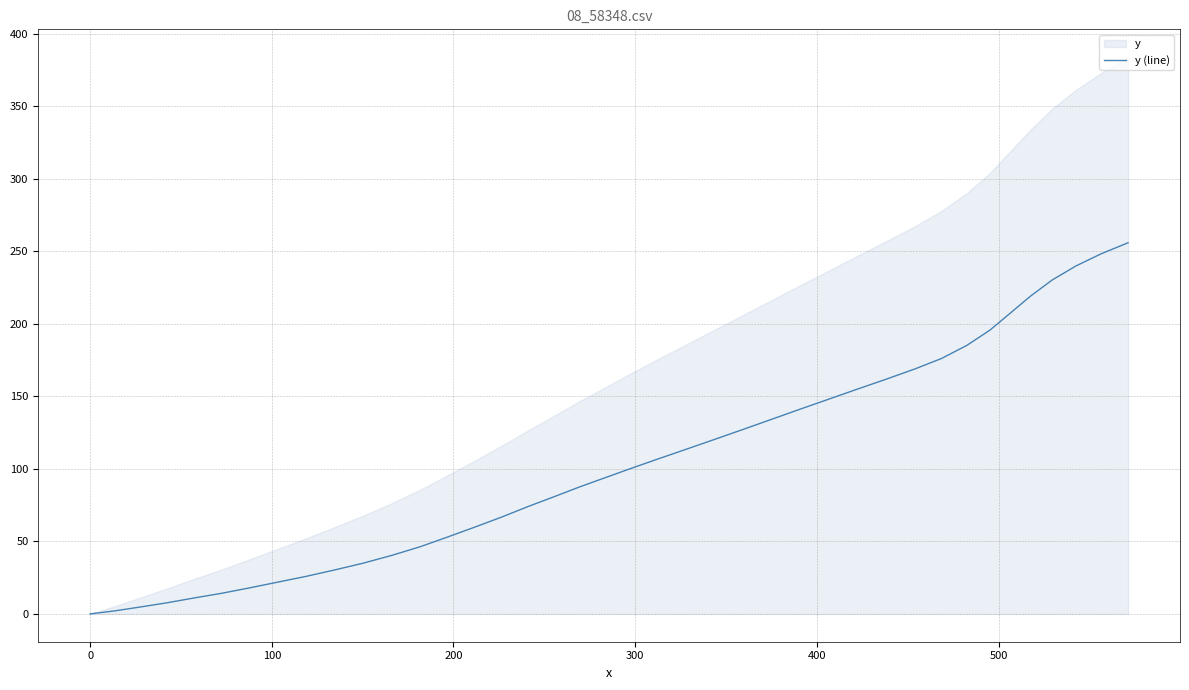

What is the maximum value for y (line)?

255.9